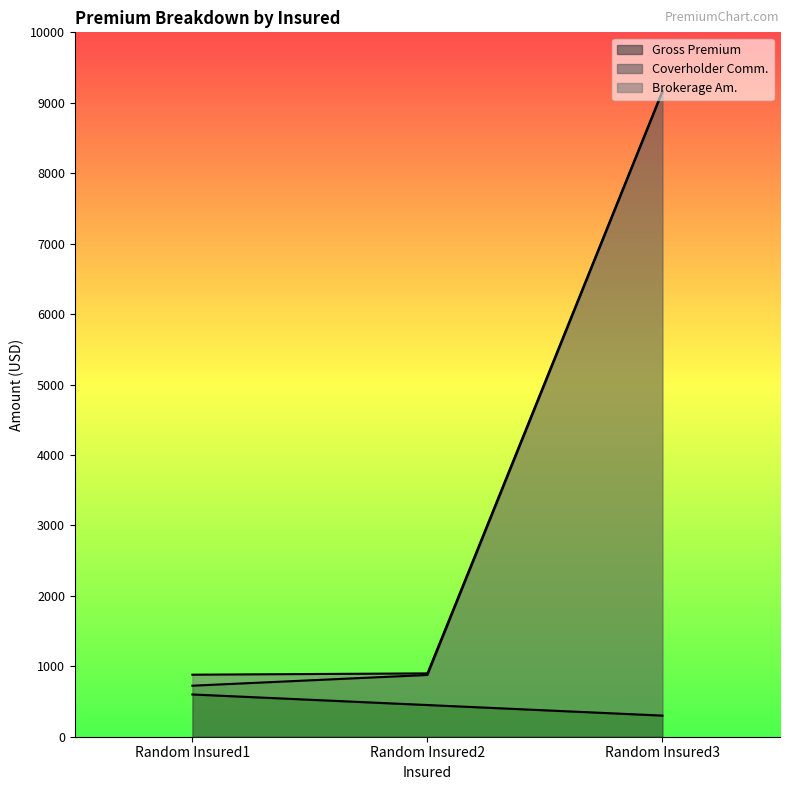

What is the value of the Coverholder Comm. point at the 1st from the left?

724.5